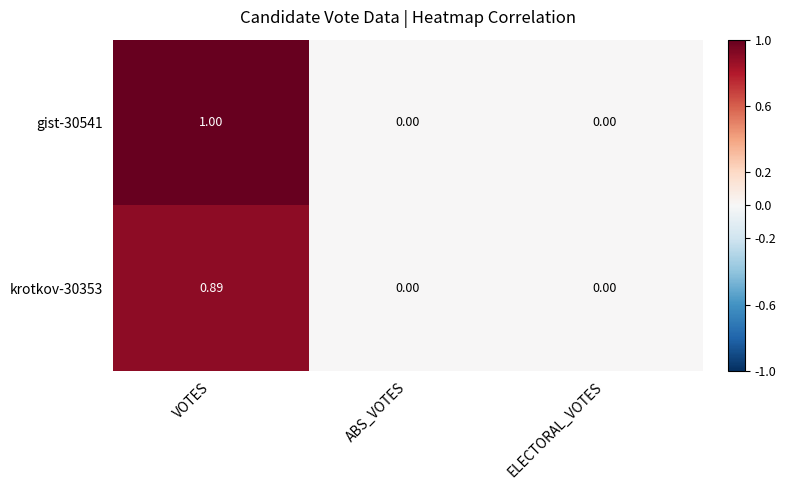

Which label corresponds to the largest value in the chart?

VOTES